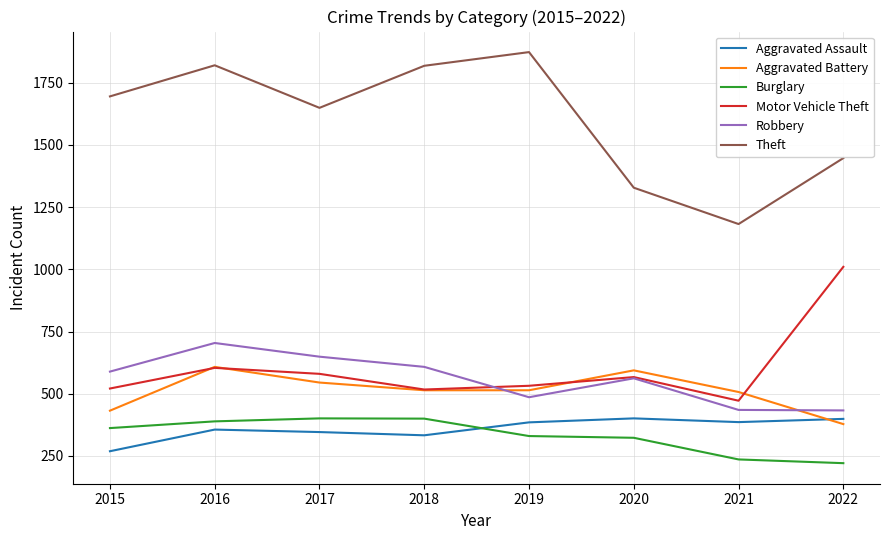

True or false: Burglary and Aggravated Battery cross at least once.

False